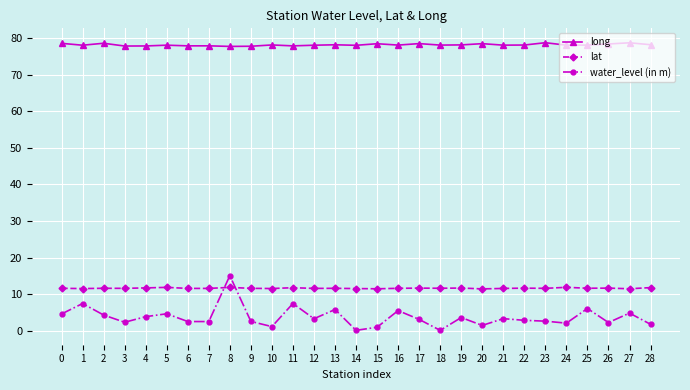

At how many categories does at least one series exceed 1?

29